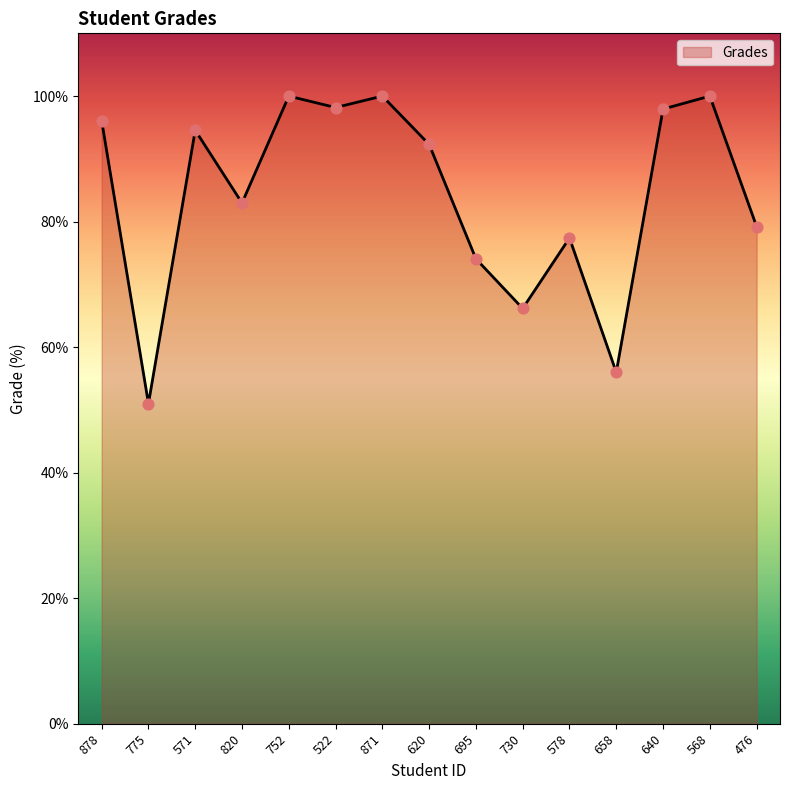

Approximately how many times larger is the value at 571 compared to 775?

1.9